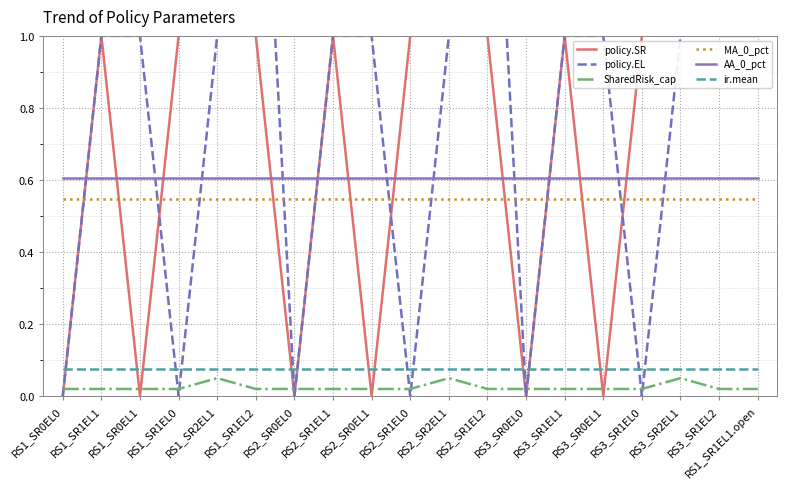

True or false: policy.SR has more than 2 points higher than both neighbors.

True